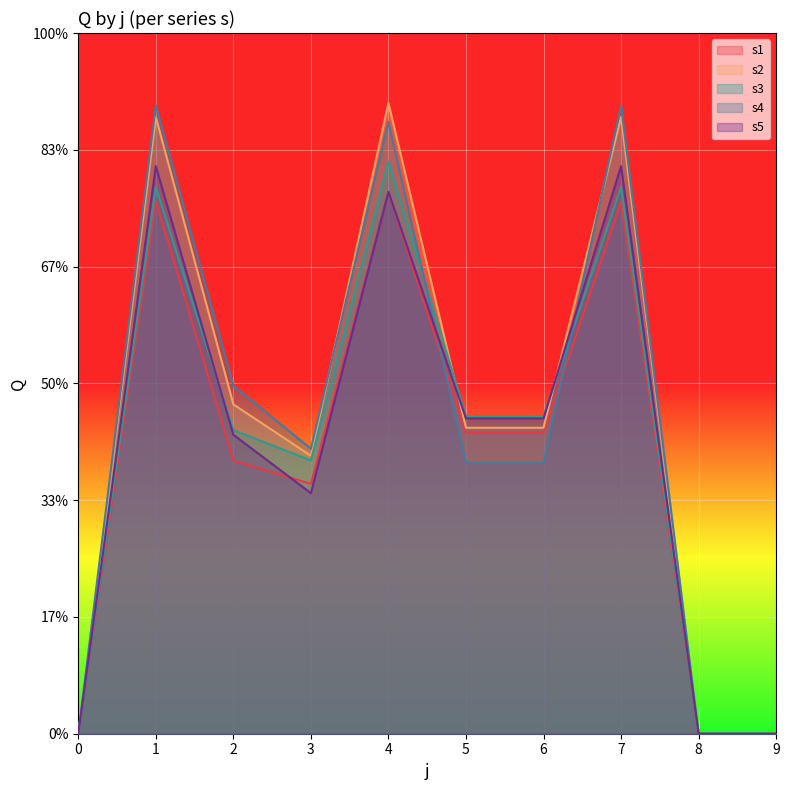

True or false: s2 and s3 cross at least once.

True